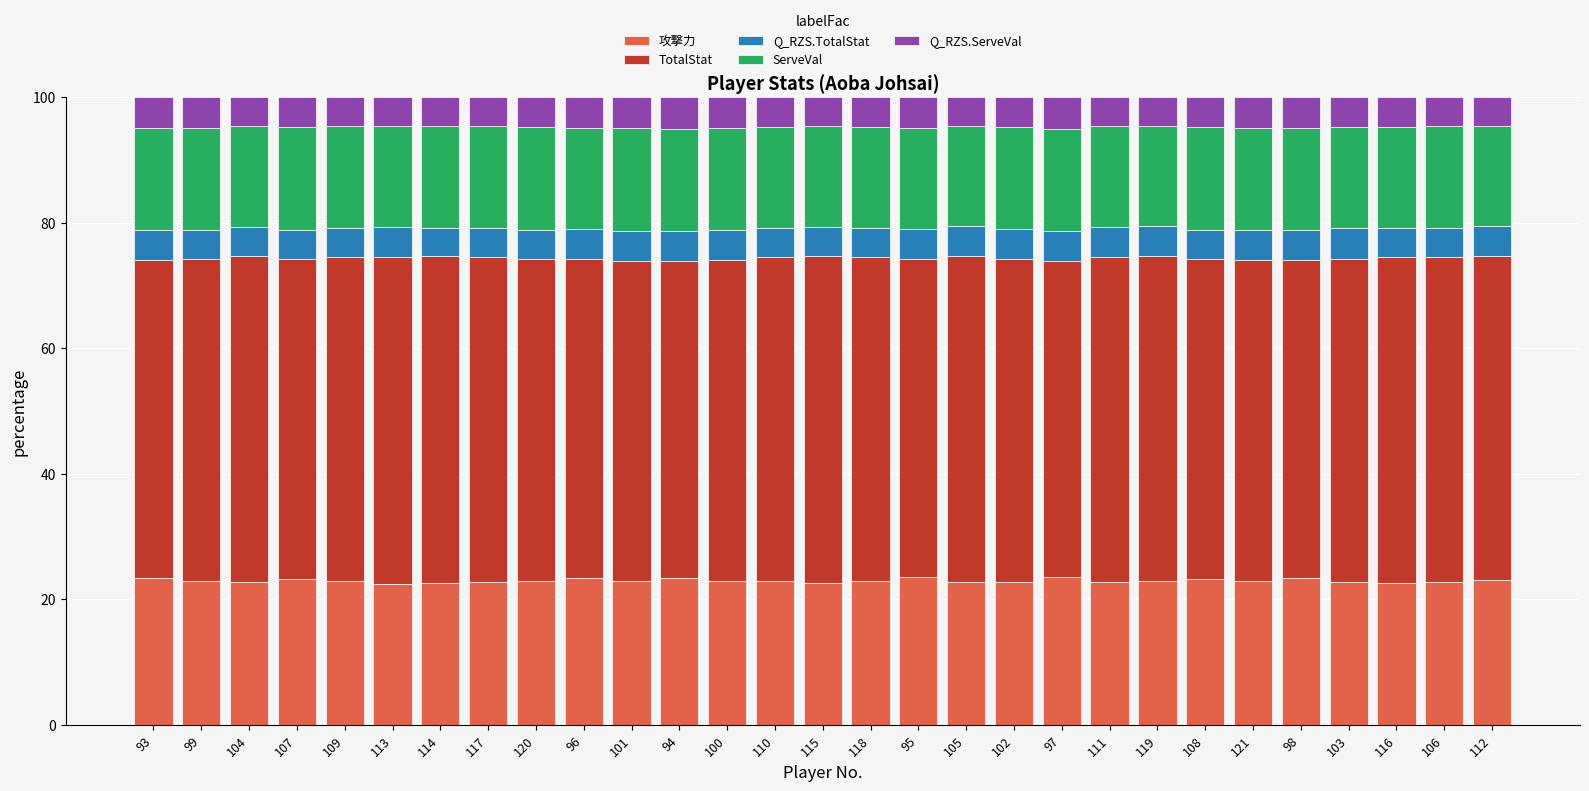

What is the total value across all series at 94?

100.0